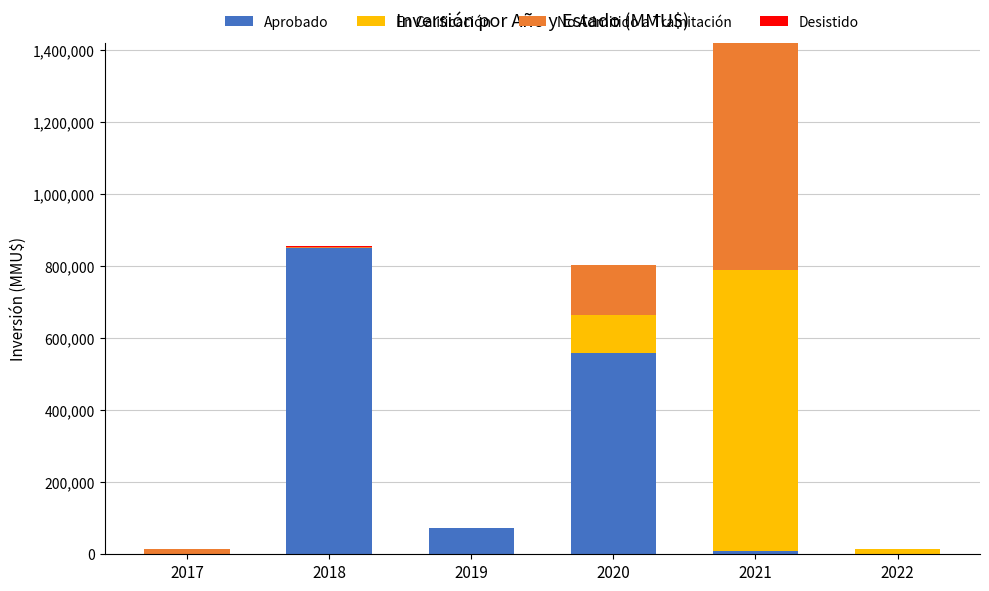

How many distinct data groups are displayed?

4